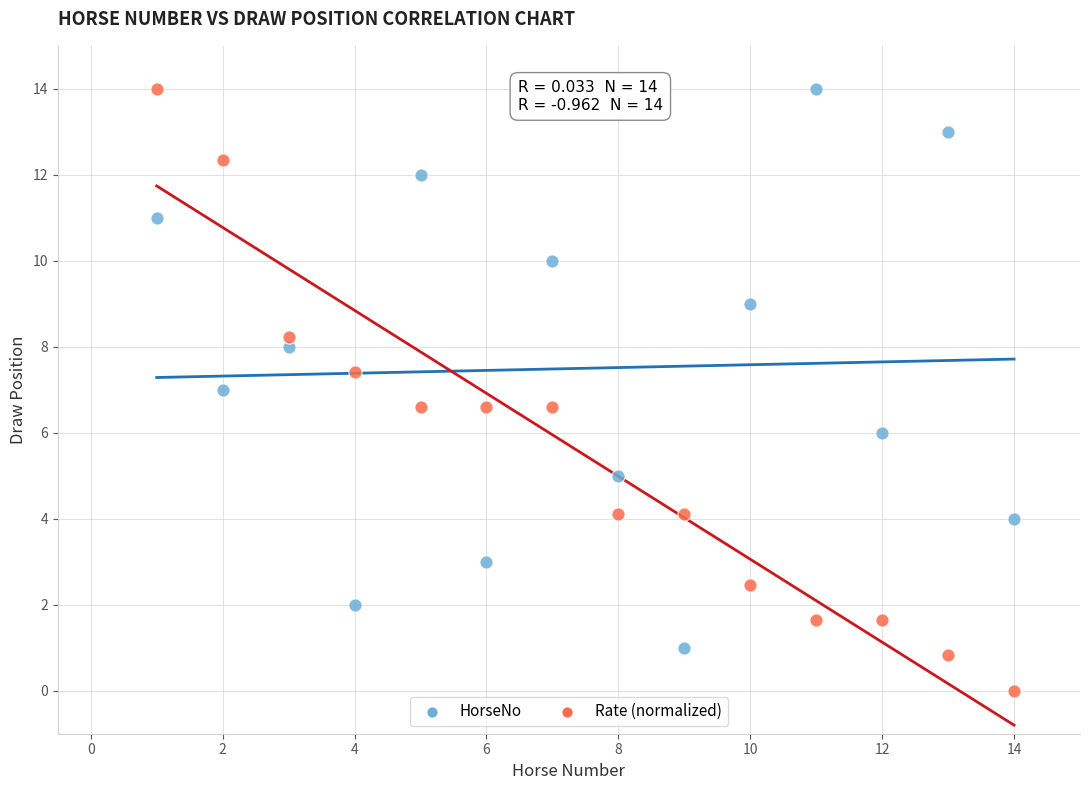

Which series has the widest spread of Y values?

Rate (normalized)